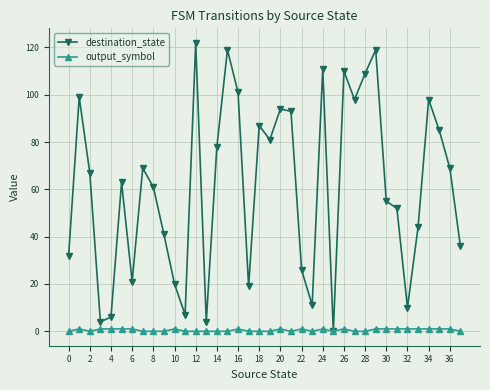

What are all the series names shown in the legend?

destination_state, output_symbol